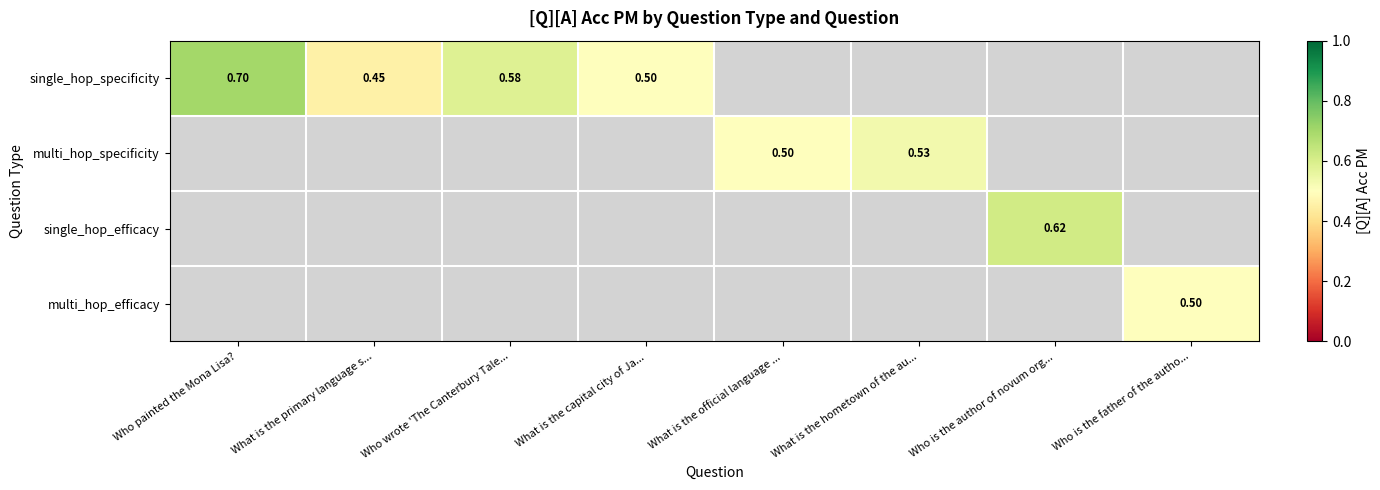

Is the value of single_hop_efficacy at Who is the author of novum org... greater than the value of multi_hop_specificity at What is the official language ...?

Yes